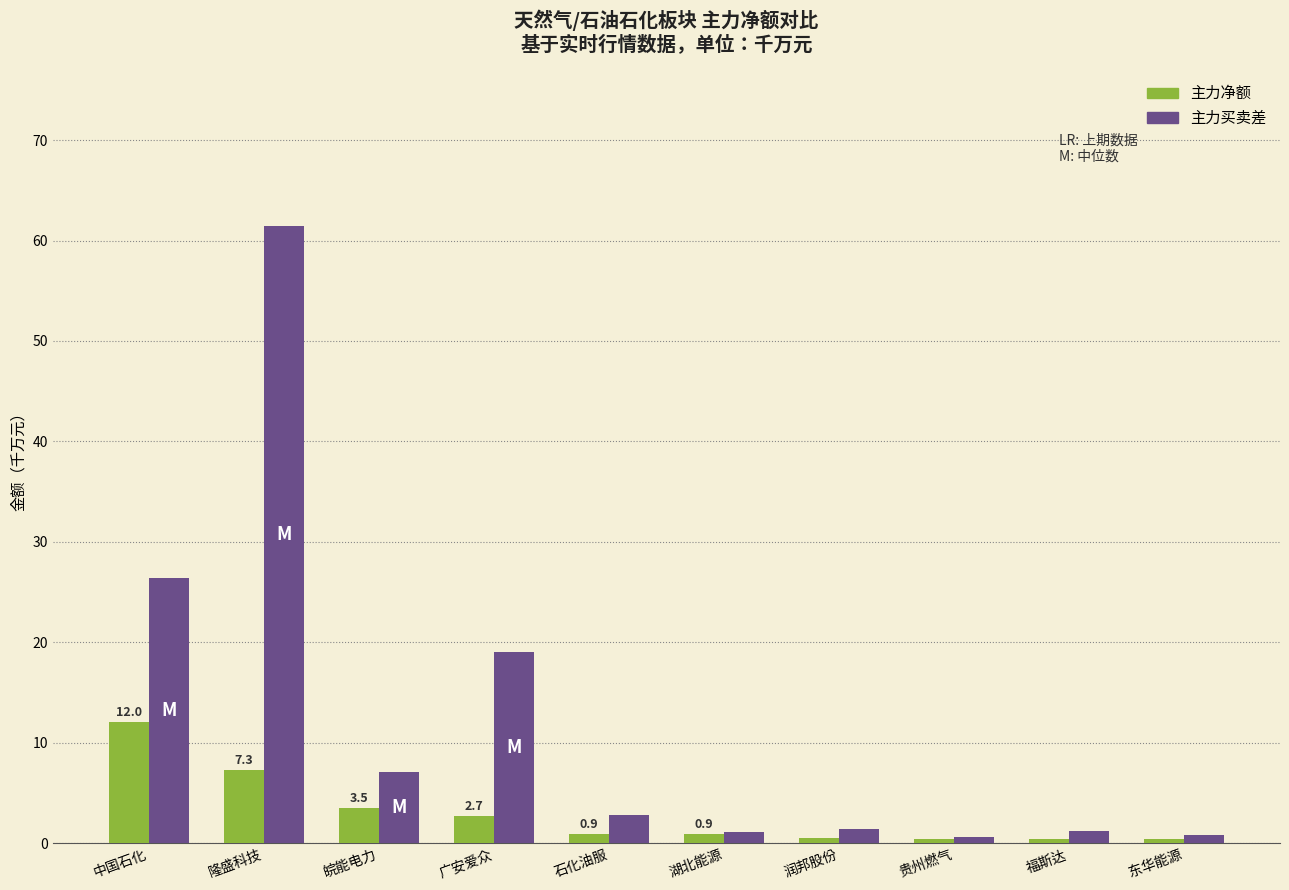

What position from the right is 贵州燃气?

3